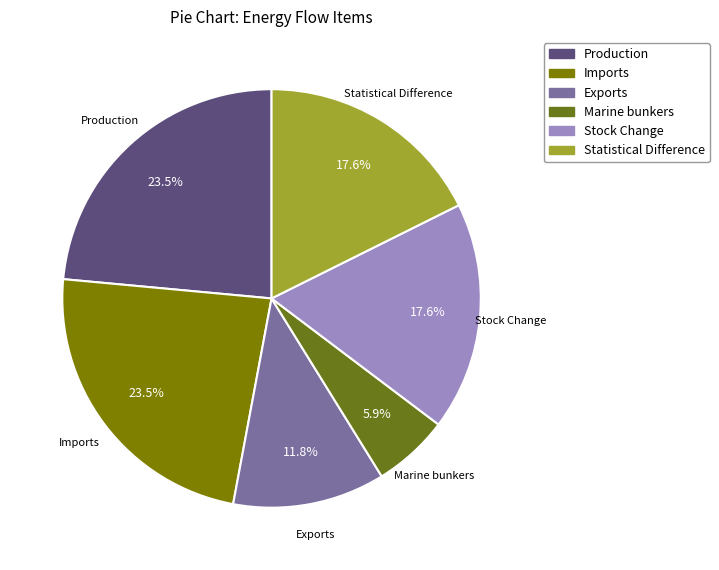

Do Marine bunkers and Production together represent more than half of the pie?

No